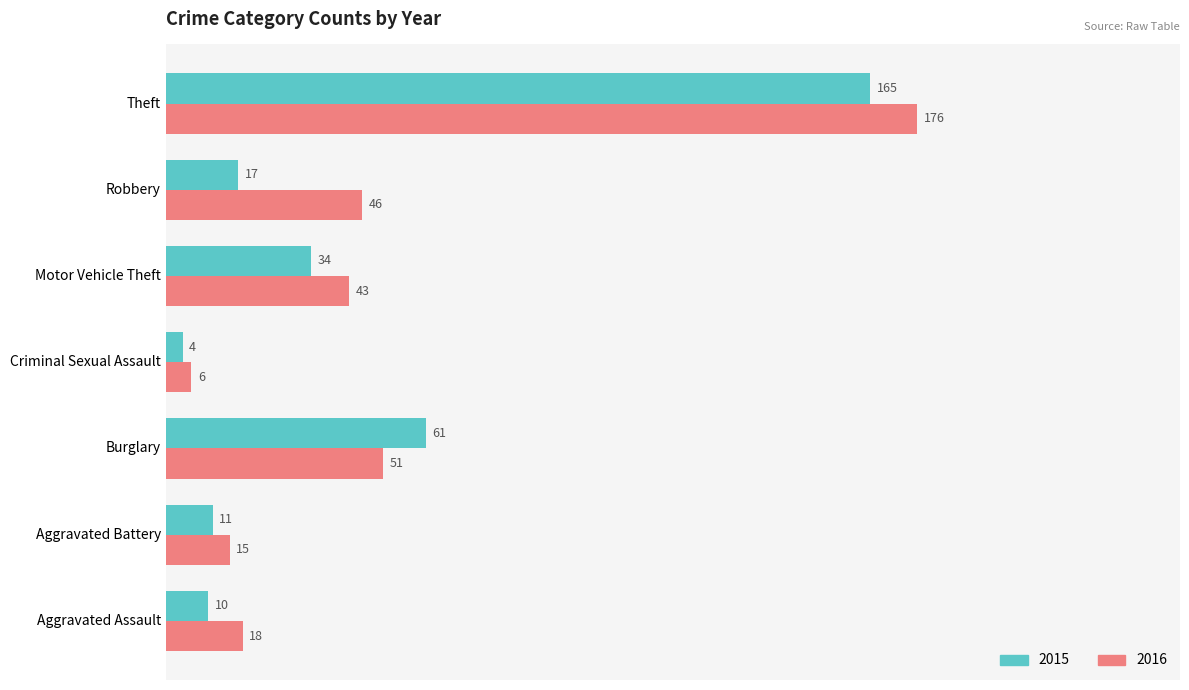

What is the total value across all series at Aggravated Assault?

28